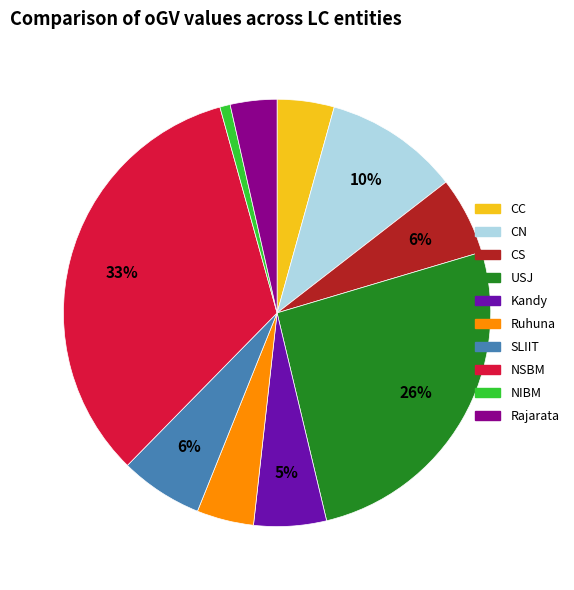

Which slice is the smallest?

NIBM